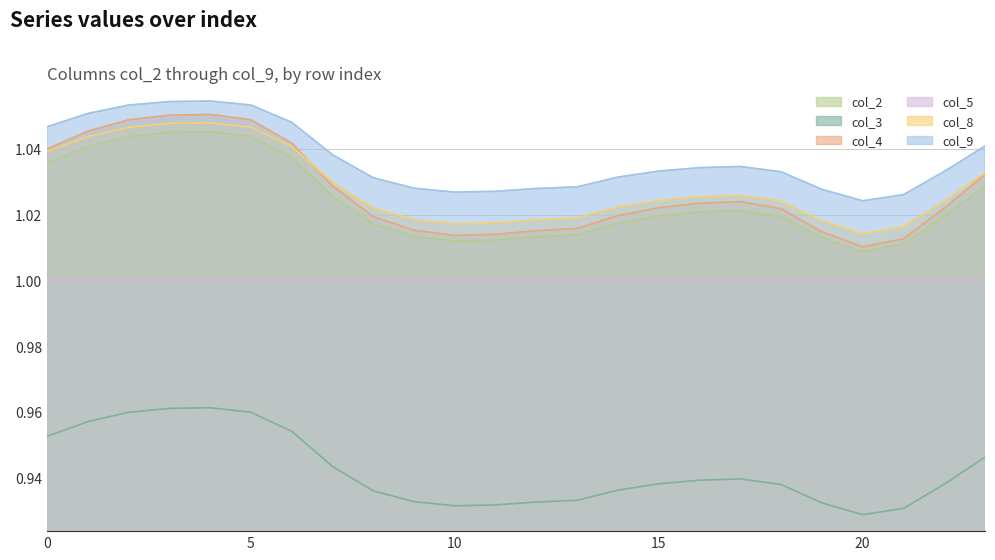

In col_4, how many points are lower than both neighbors (excluding endpoints)?

2